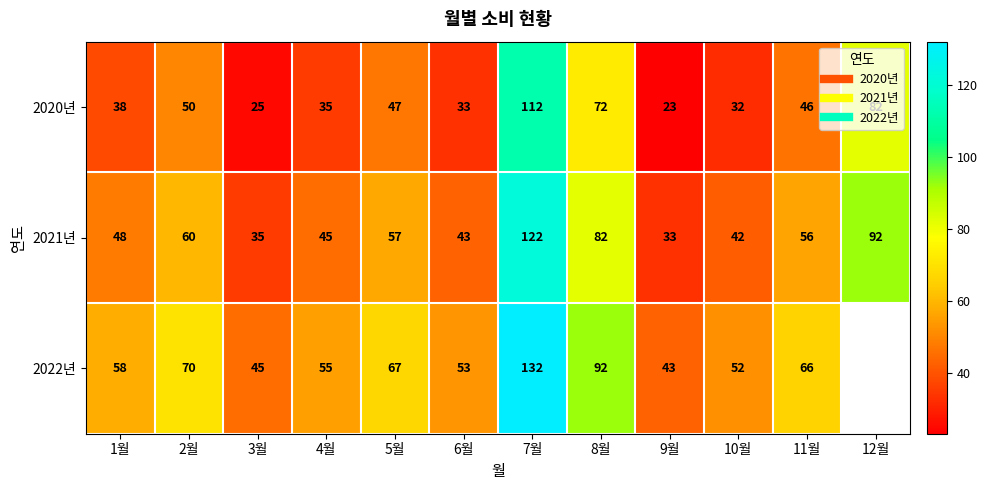

How many distinct data groups are displayed?

3